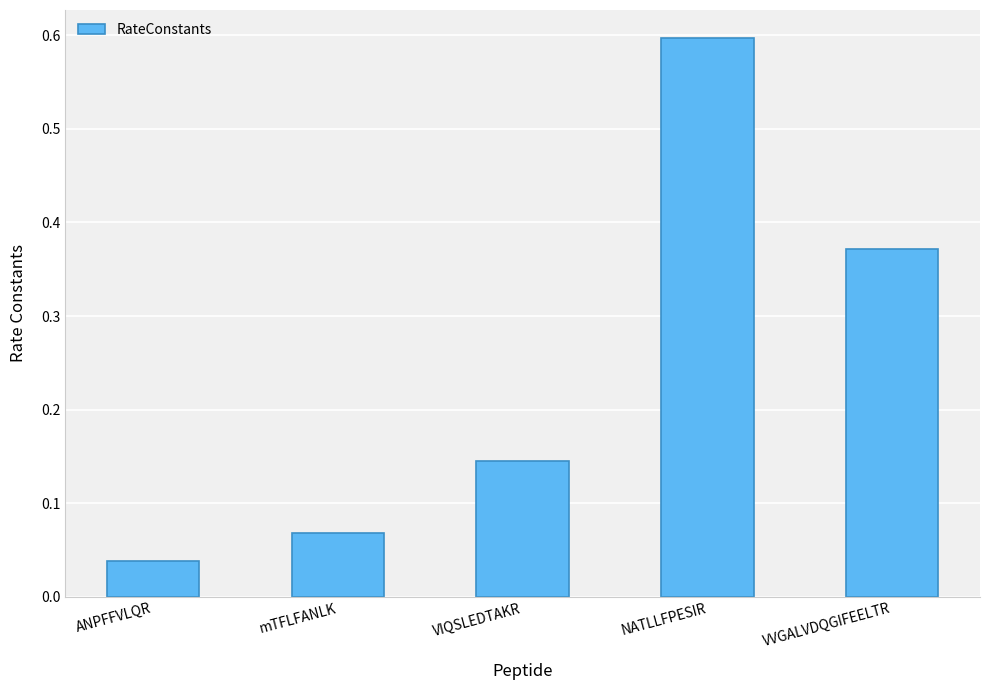

At which label is the value closest to 0?

ANPFFVLQR